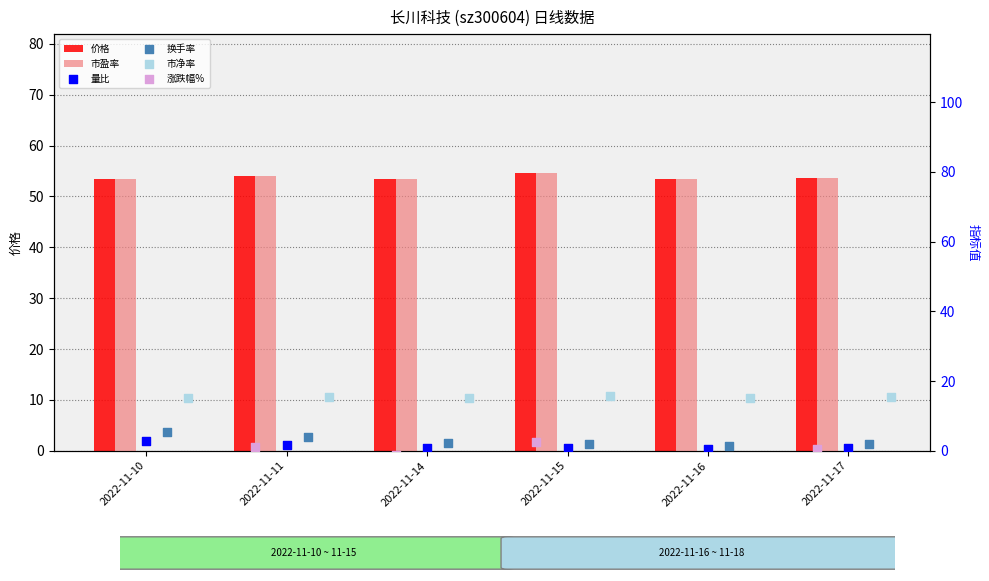

Is the value of 换手率 at 2022-11-15 greater than the value of 市盈率 at 2022-11-17?

No